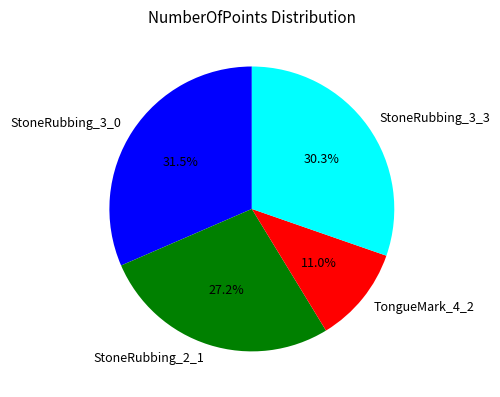

True or false: TongueMark_4_2 accounts for 1% of the total.

False